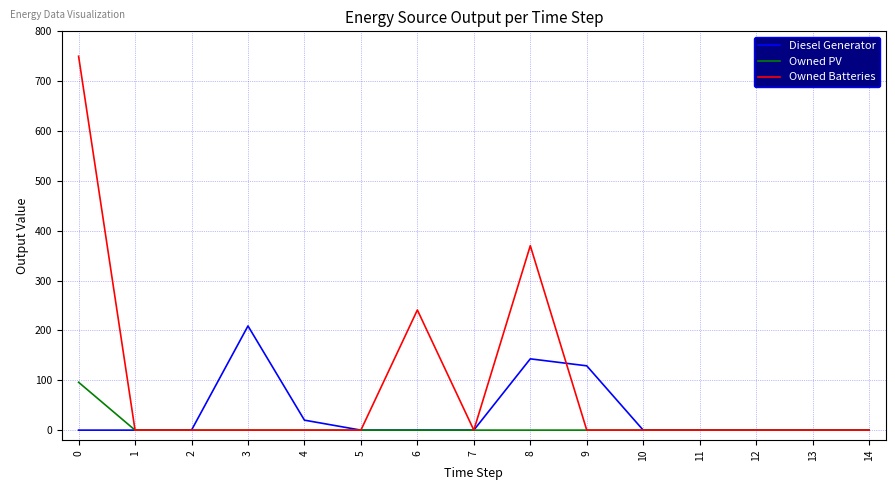

True or false: Owned PV has a value of -58 at 1.

False